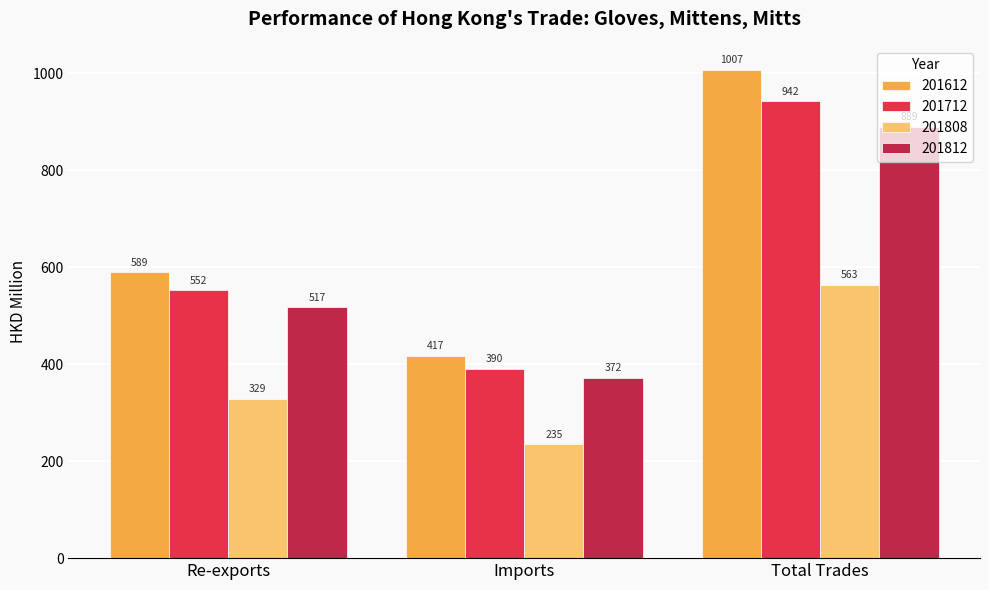

What is the maximum value for 201812?

889.4